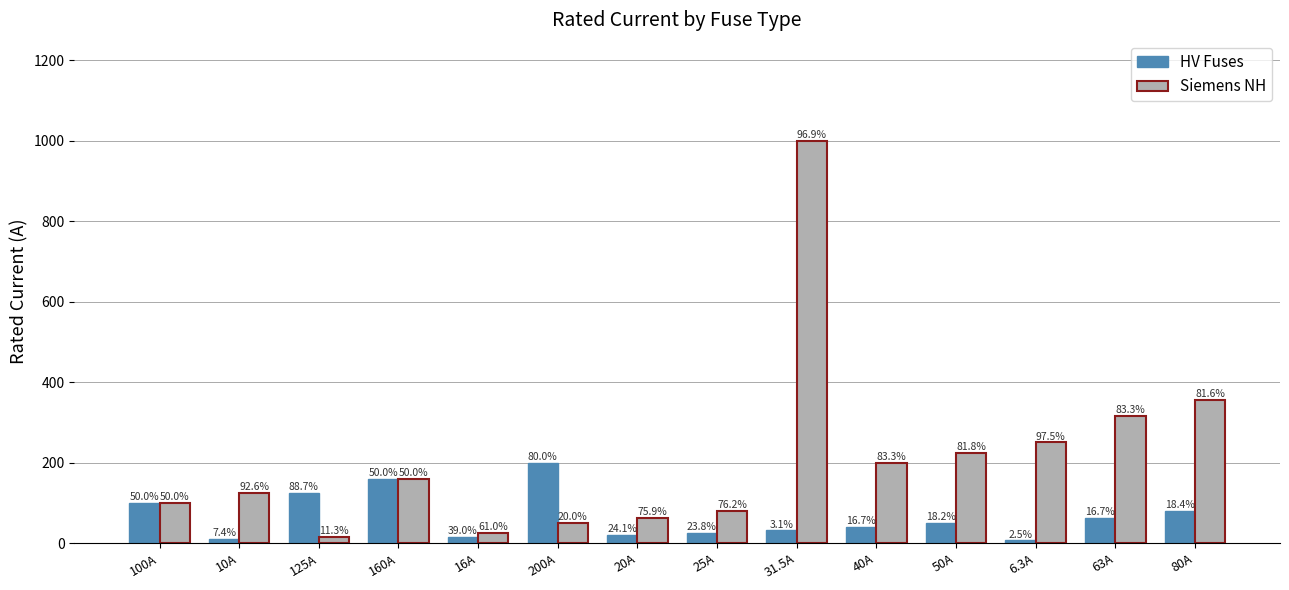

How many bars are there in total?

28